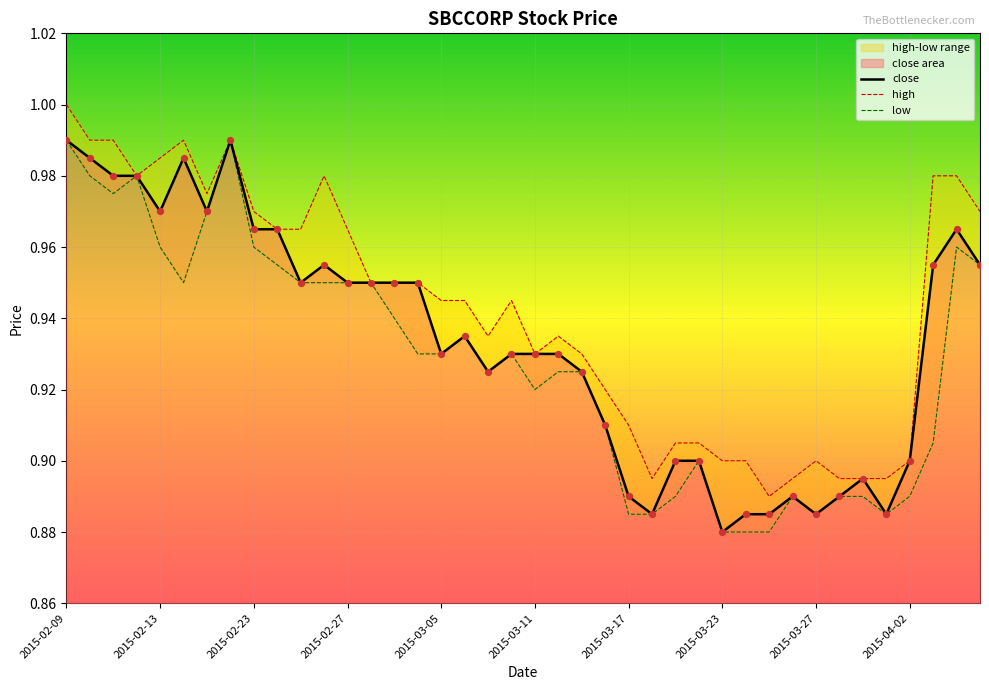

The close series shows 1.3 at 2015-02-23. True or false?

False